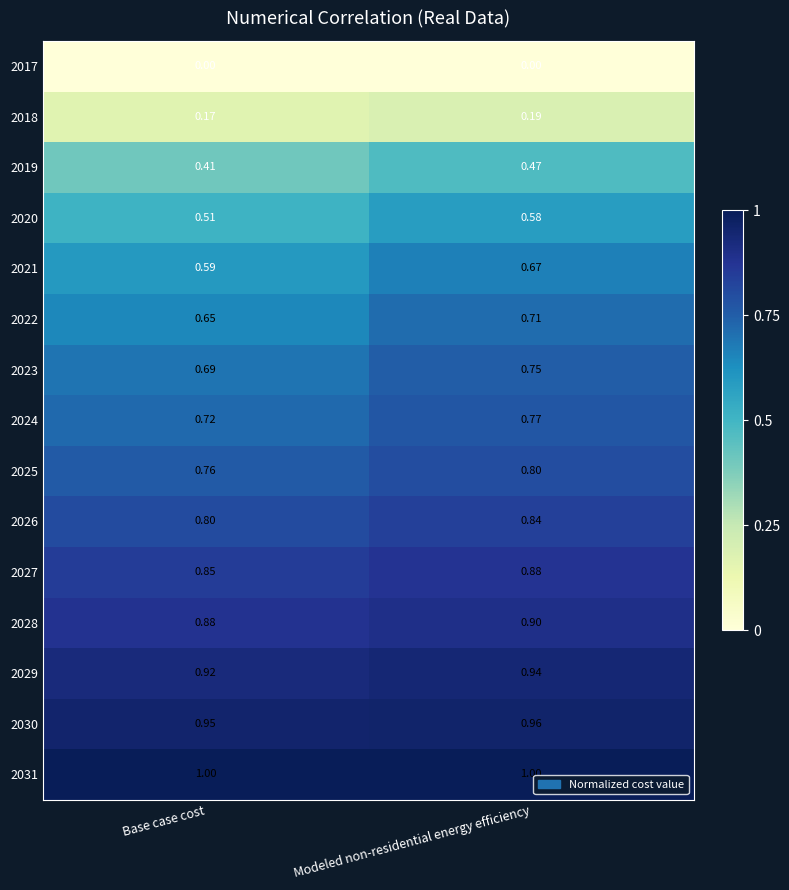

At which label is 2025 closest to 0?

Base case cost